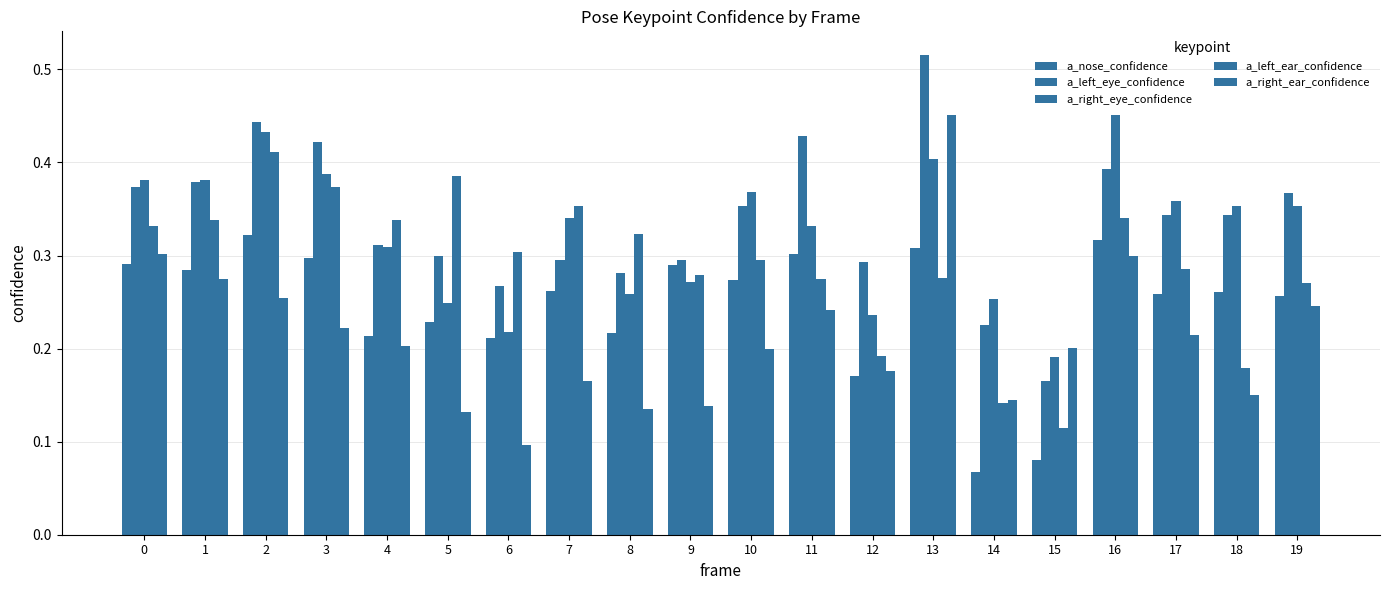

How many series are shown in this chart?

5